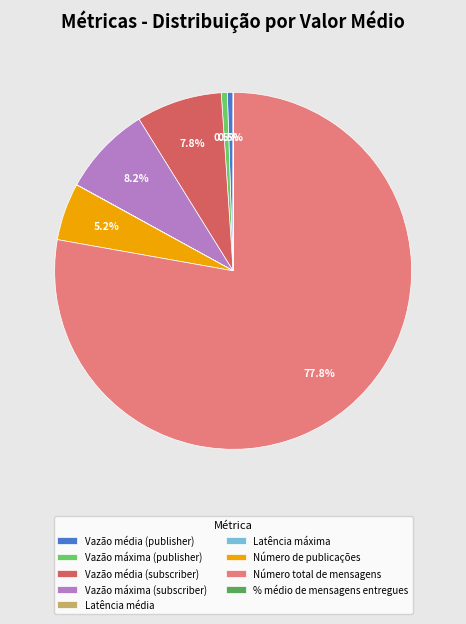

Is it true that Número de publicações is 1% of the pie?

False